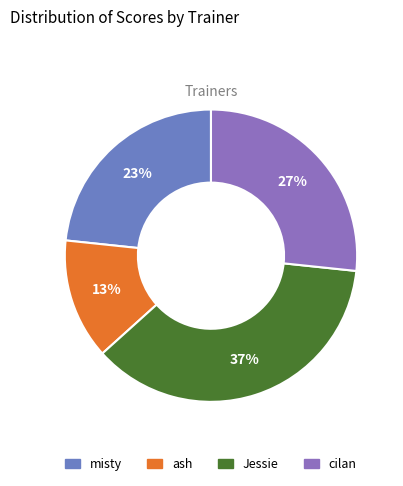

To the nearest percent, what is the average slice percentage?

25%